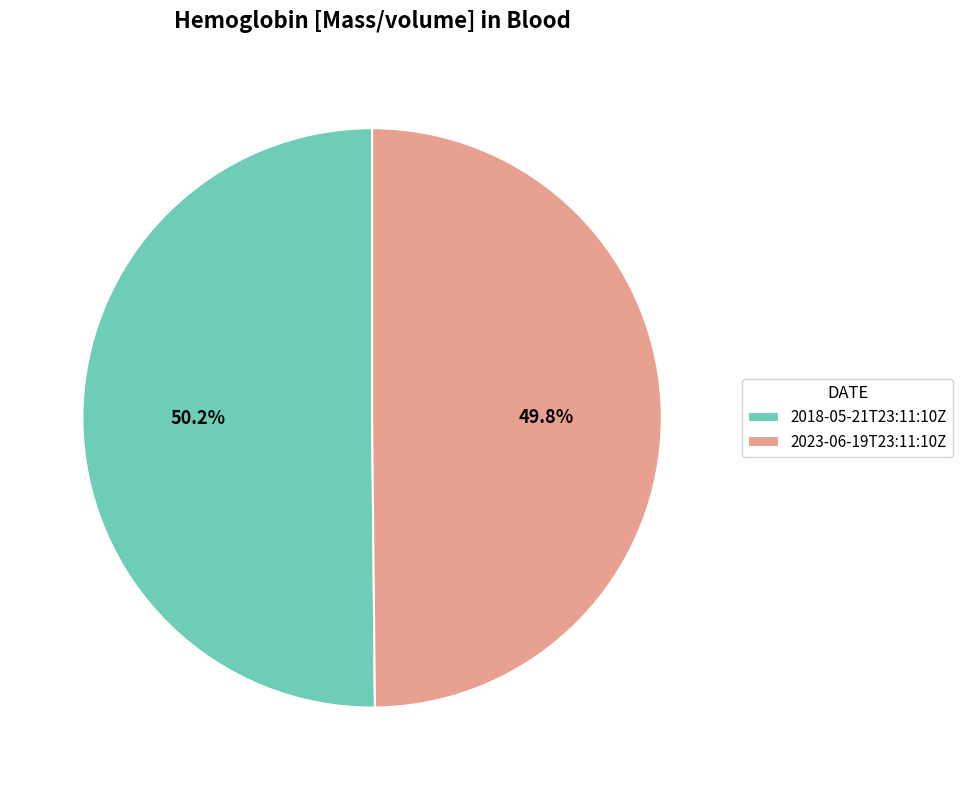

The 2023-06-19T23:11:10Z slice represents 44% of the pie. True or false?

False